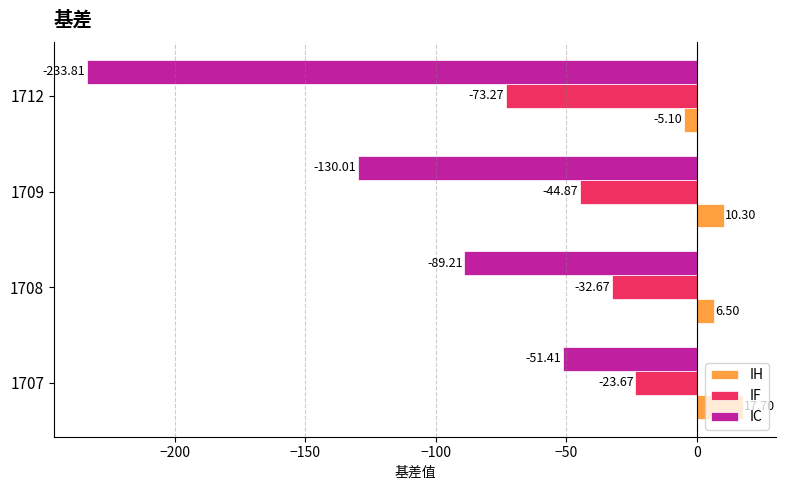

Is the value of IC at 1712 greater than the value of IH at 1707?

No